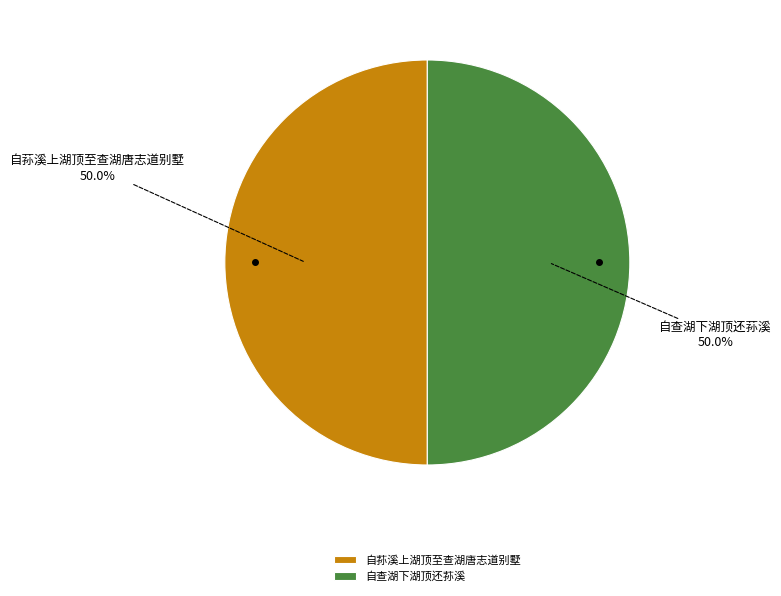

How many segments does this pie chart have?

2